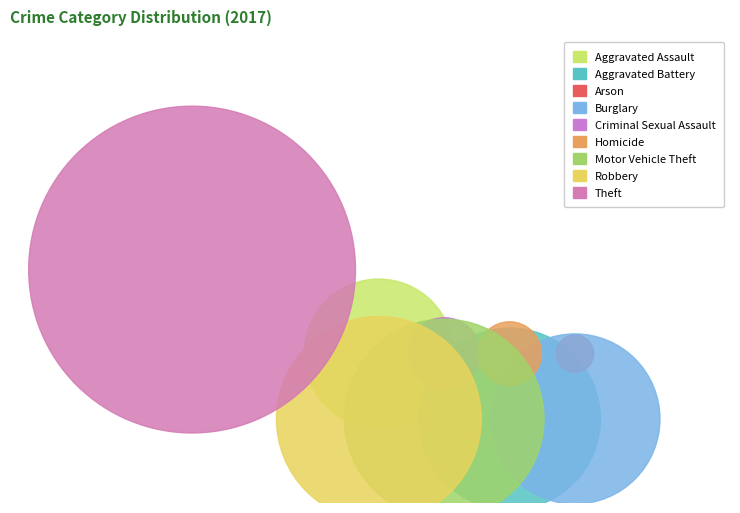

To the nearest percent, what portion does Homicide represent?

1%